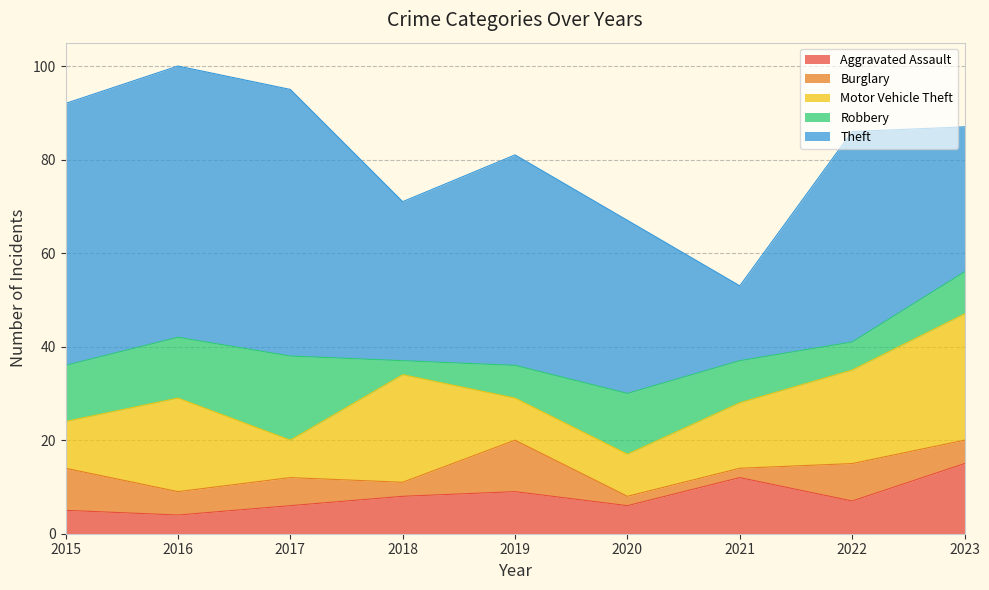

Reading right to left, what are all the values shown in this chart?

Aggravated Assault: 15	7	12	6	9	8	6	4	5
Burglary: 5	8	2	2	11	3	6	5	9
Motor Vehicle Theft: 27	20	14	9	9	23	8	20	10
Robbery: 9	6	9	13	7	3	18	13	12
Theft: 31	45	16	37	45	34	57	58	56